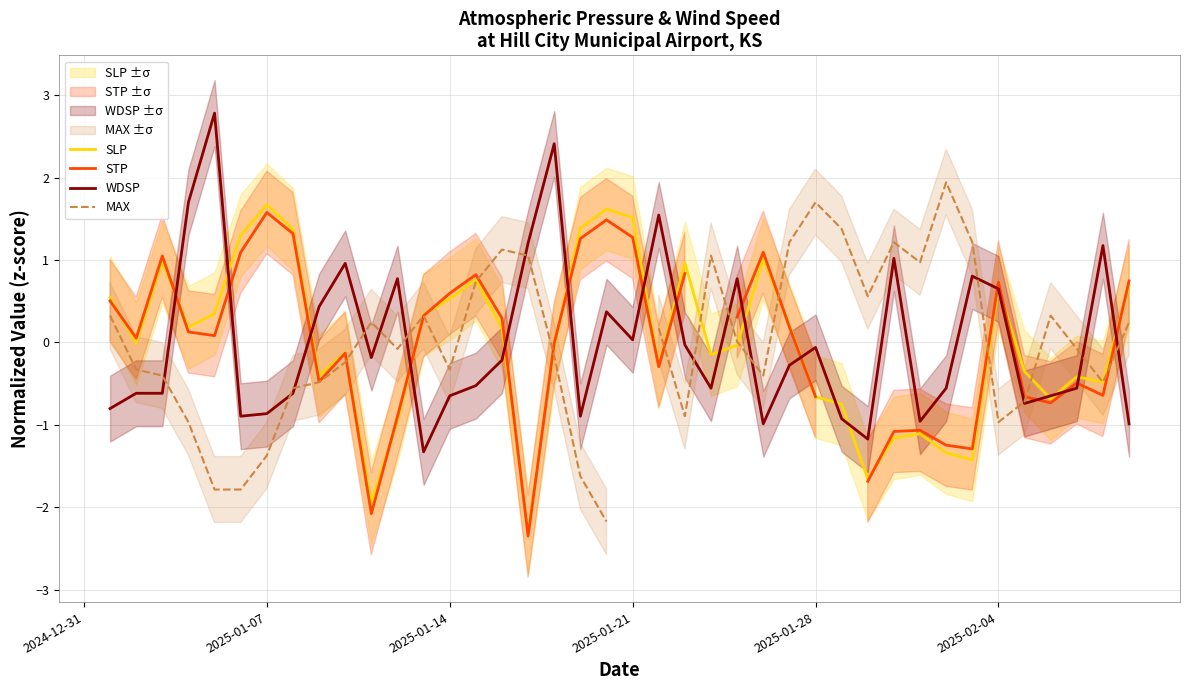

Which series has the largest range (max minus min)?

MAX